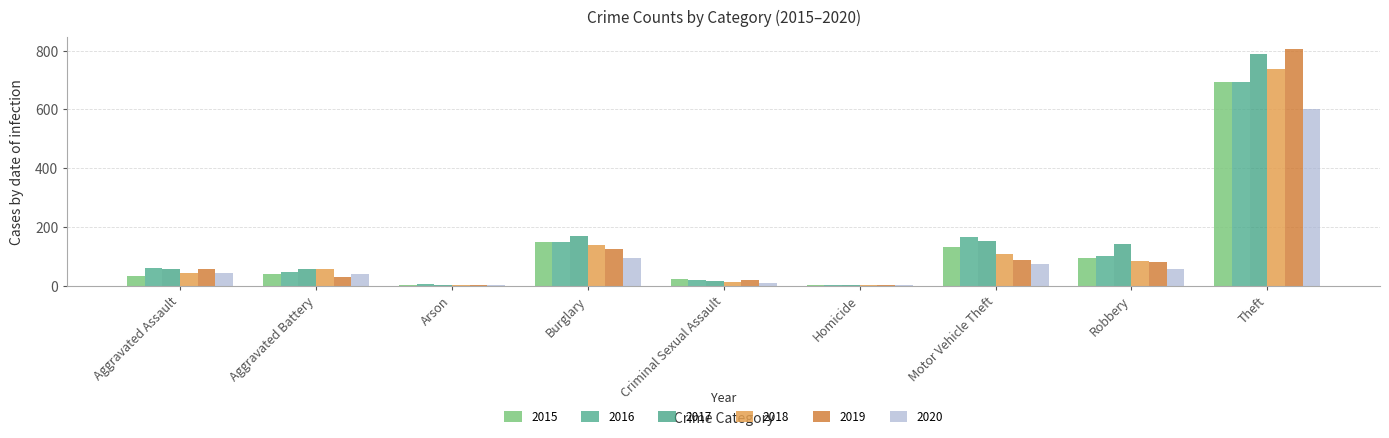

Is it true that 2018 equals 15 at Criminal Sexual Assault?

True